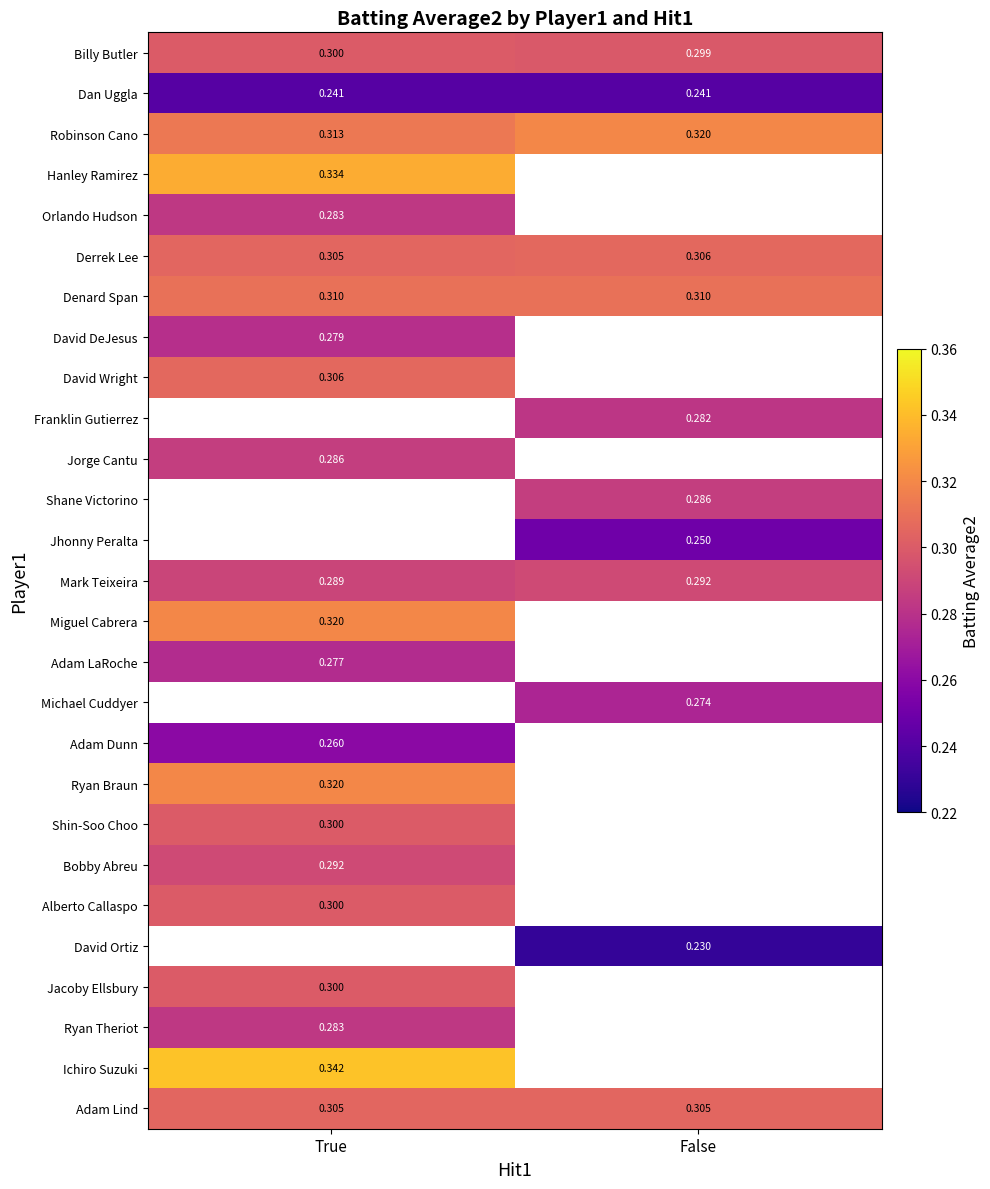

Where is Derrek Lee nearest to the value 0?

True